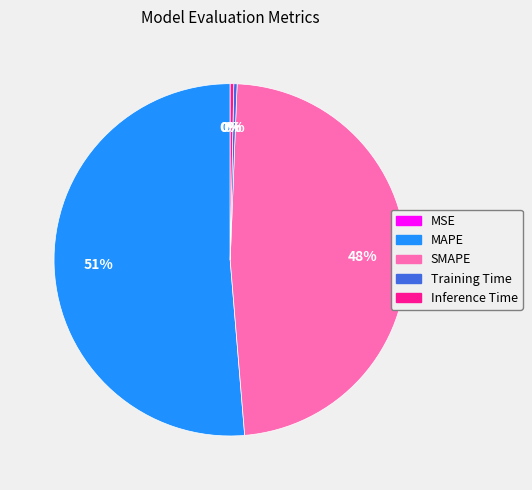

What percentage is the SMAPE slice, to the nearest percent?

48%